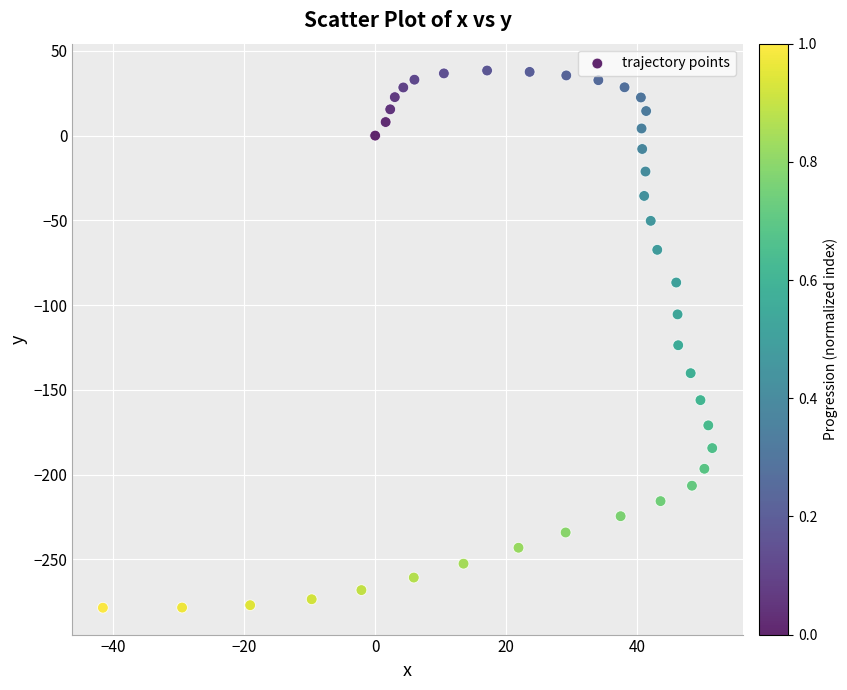

What Y value in the scatter plot is closest to -120?

-123.7